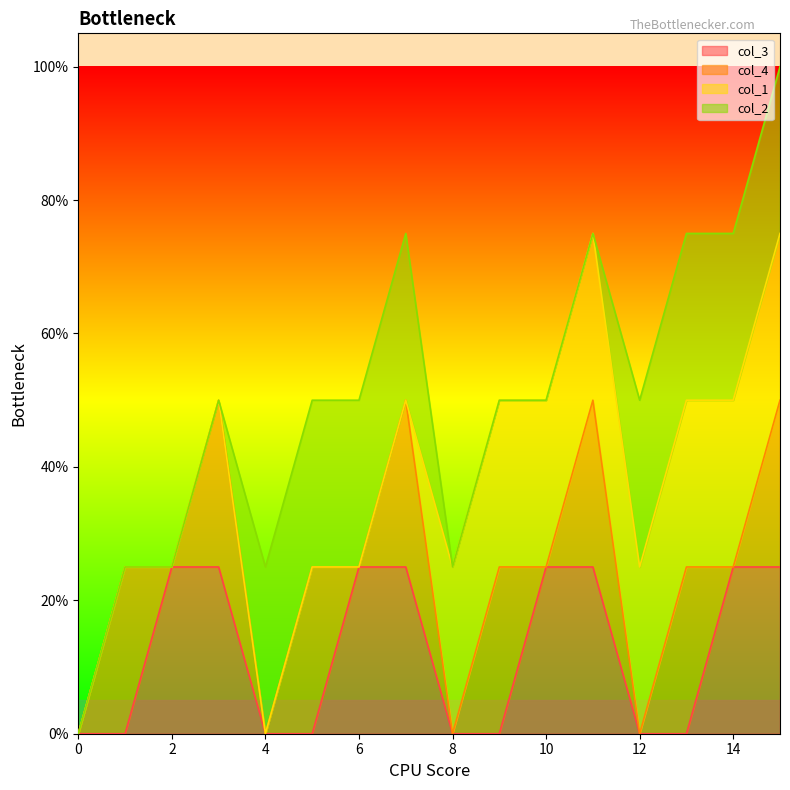

What are all the series names shown in the legend?

col_3, col_4, col_1, col_2